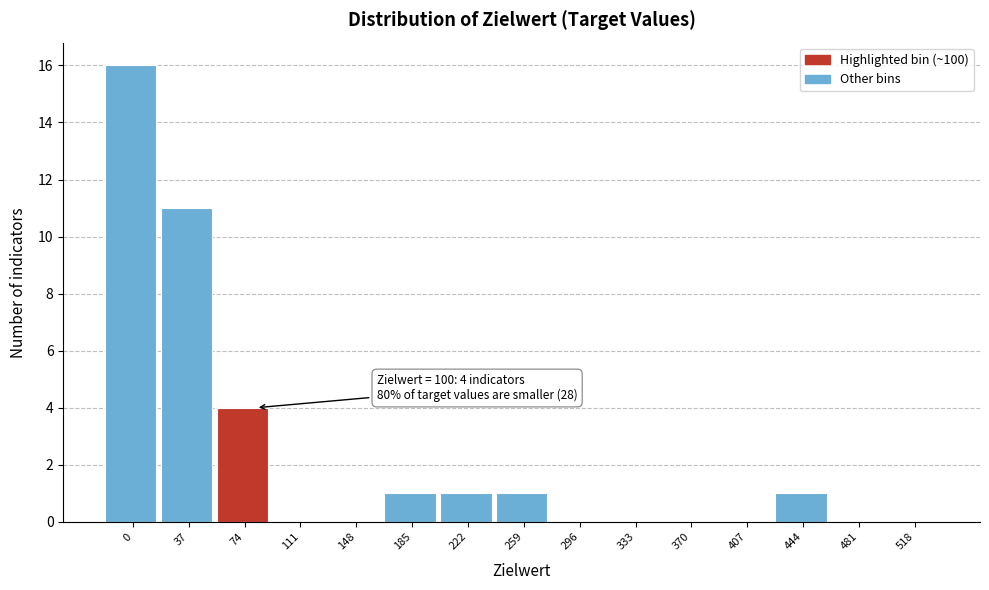

Reading left to right, list all the values displayed in this chart.

0=16	37=11	74=4	111=0	148=0	185=1	222=1	259=1	296=0	333=0	370=0	407=0	444=1	481=0	518=0